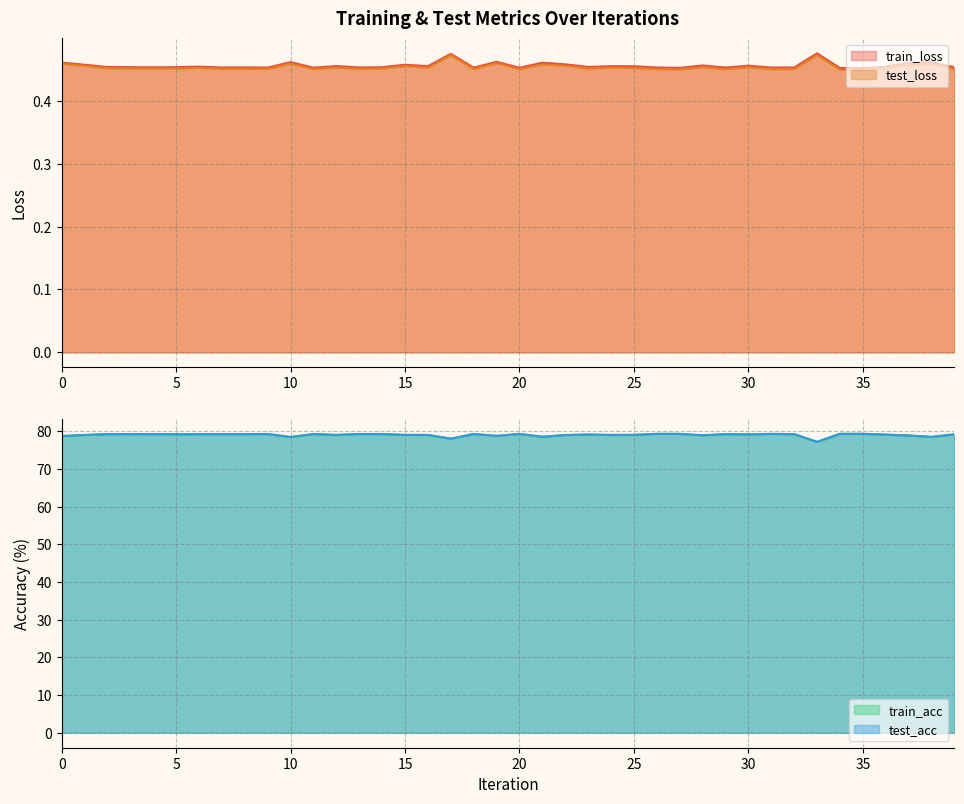

At which label does test_loss reach its minimum?

35